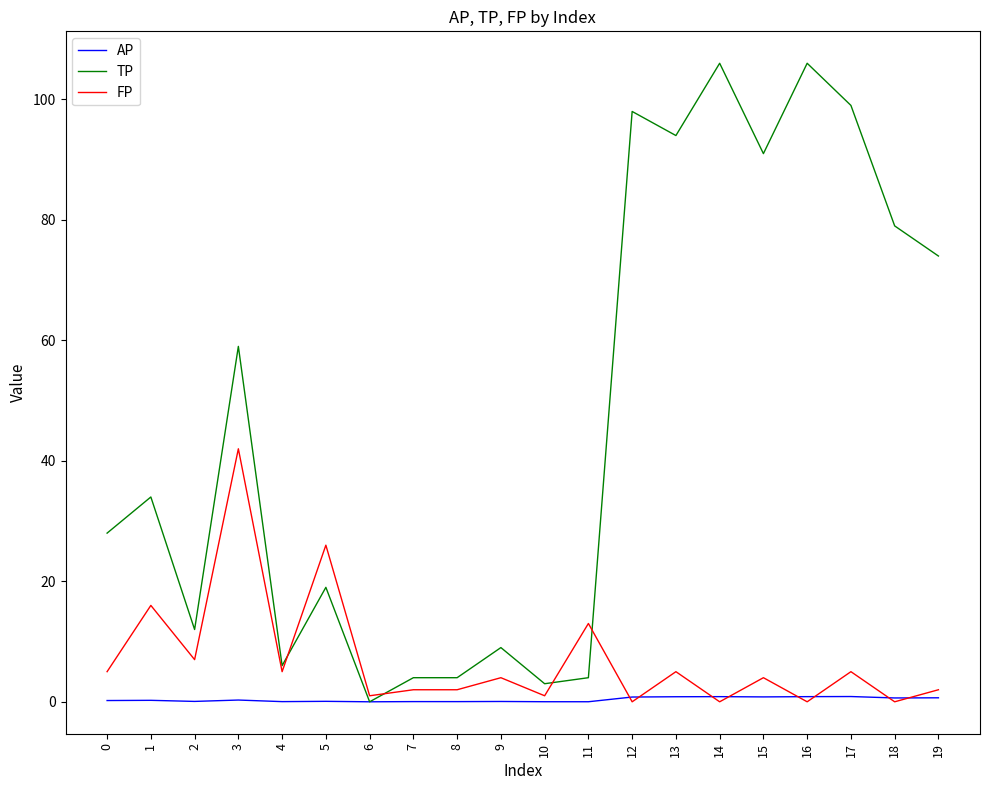

Between which two adjacent categories do FP and TP first intersect?

4 and 5